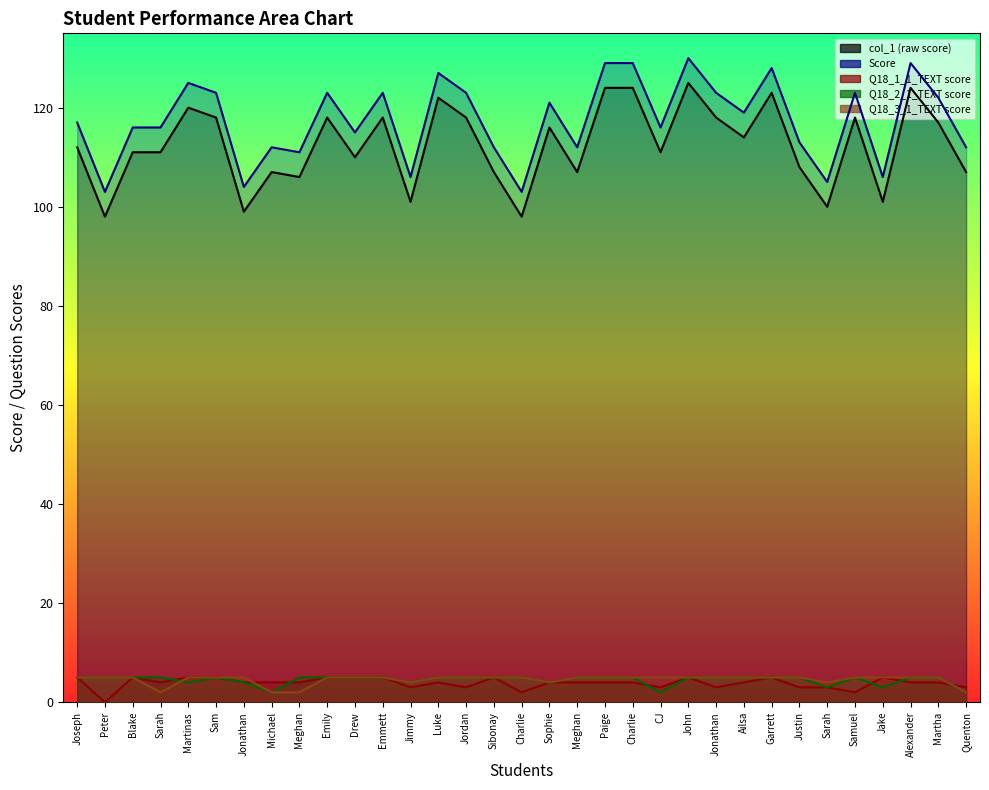

Which has a higher value, Jimmy or Martinas?

Martinas